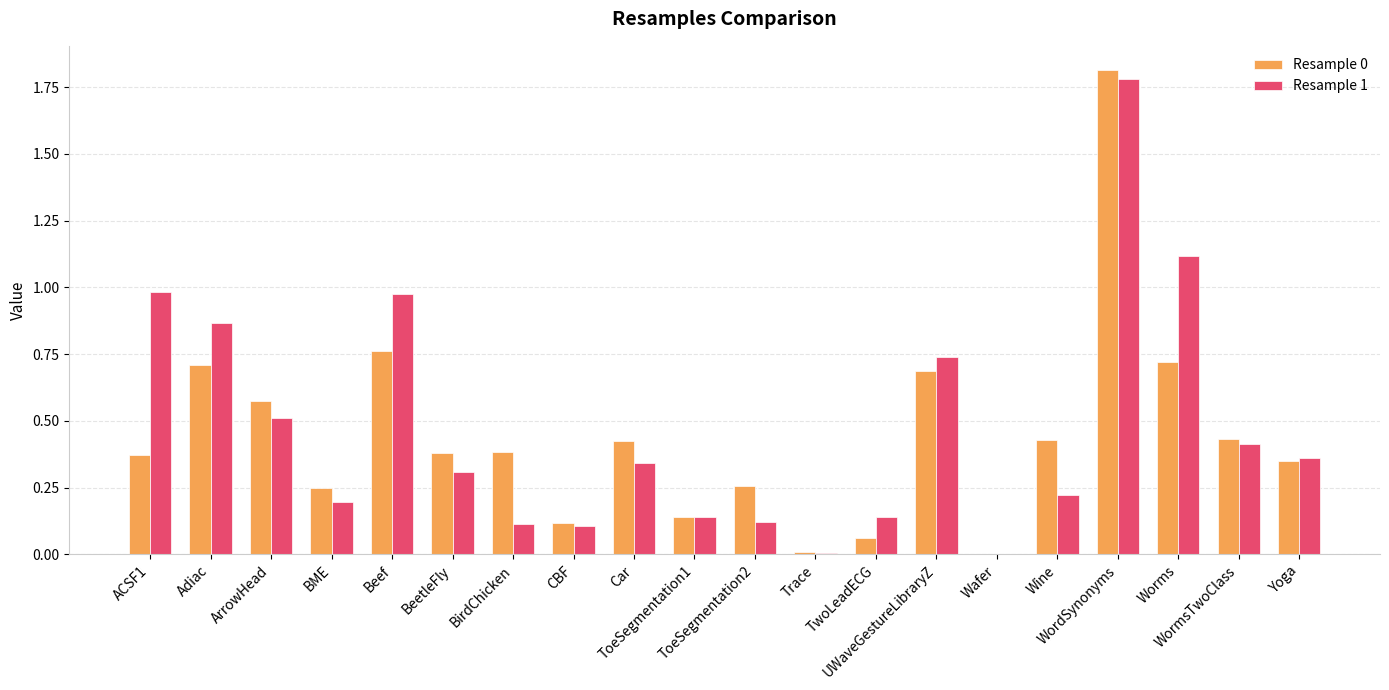

How many distinct data groups are displayed?

2